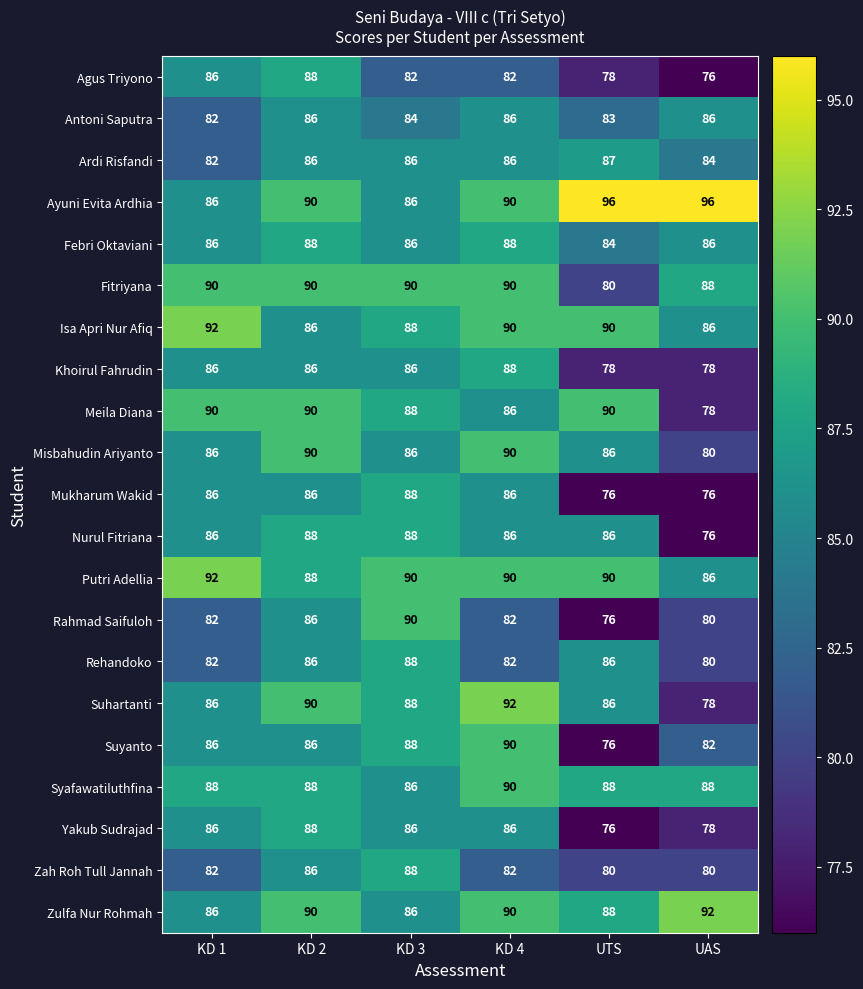

Where is Antoni Saputra nearest to the value 84?

KD 3